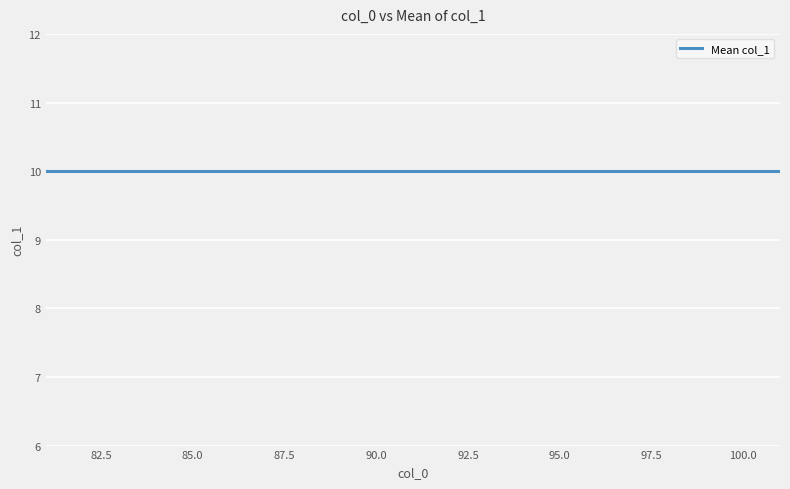

How many distinct data groups are displayed?

1